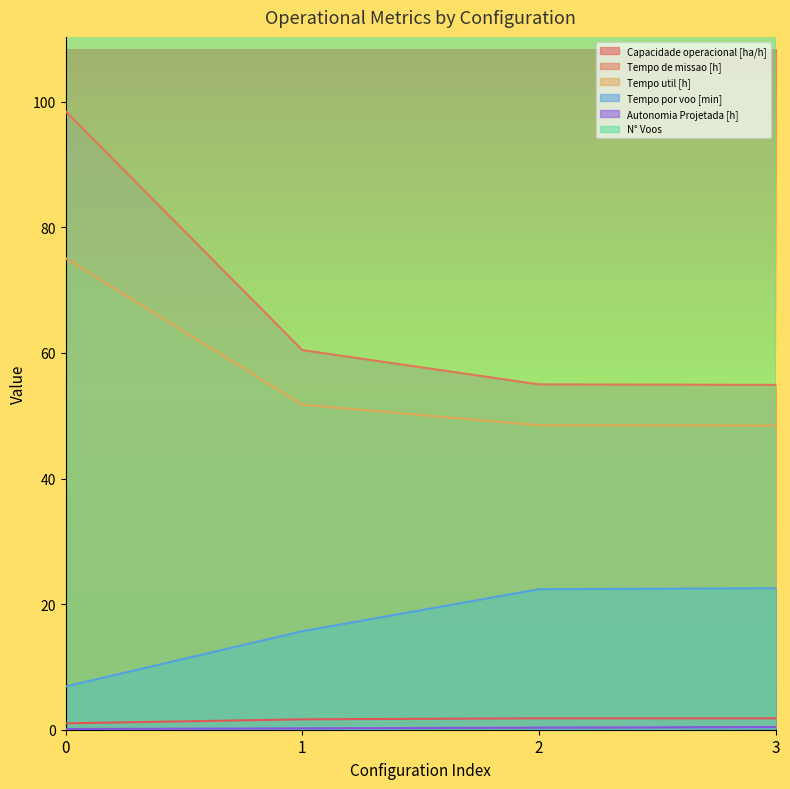

How many lines are shown in the chart?

6